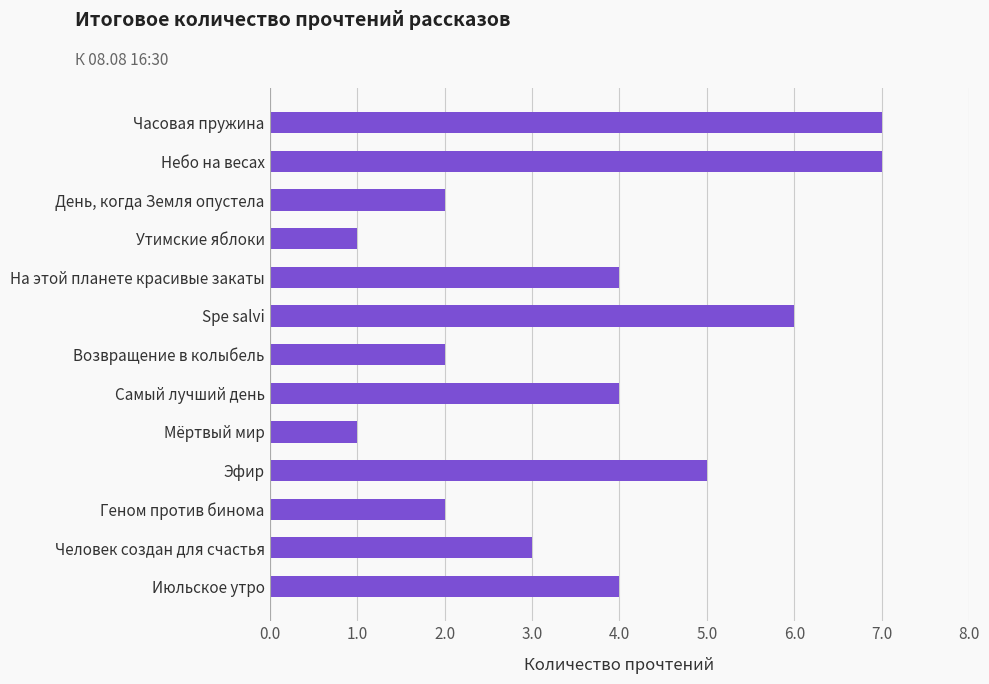

What is the average value?

4